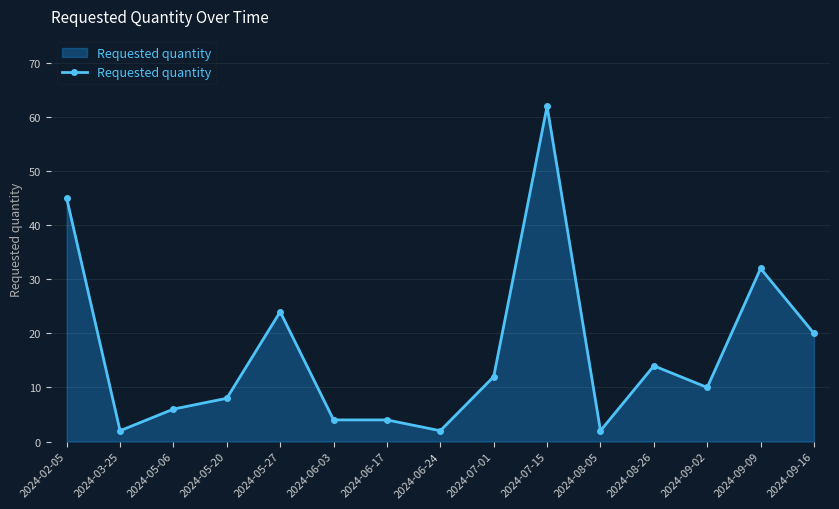

Read the value at 2024-02-05.

45